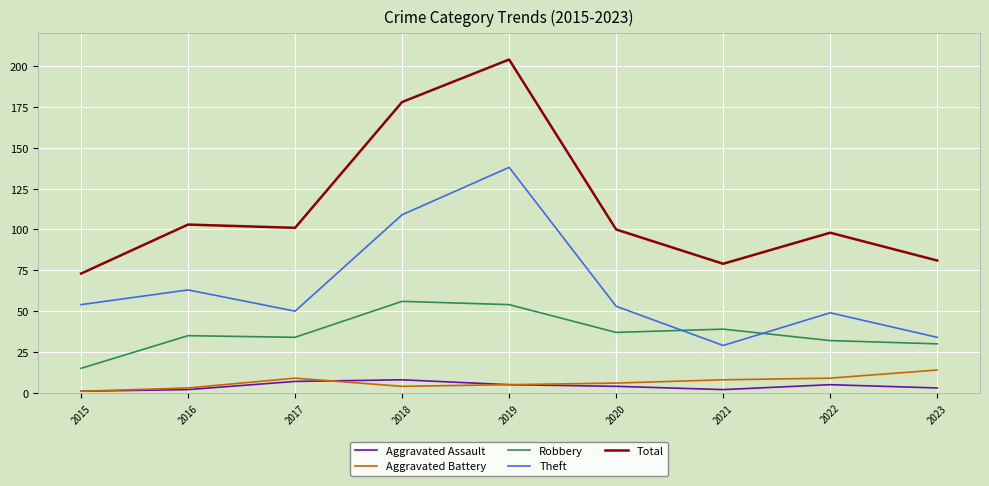

What are all the series names shown in the legend?

Aggravated Assault, Aggravated Battery, Robbery, Theft, Total